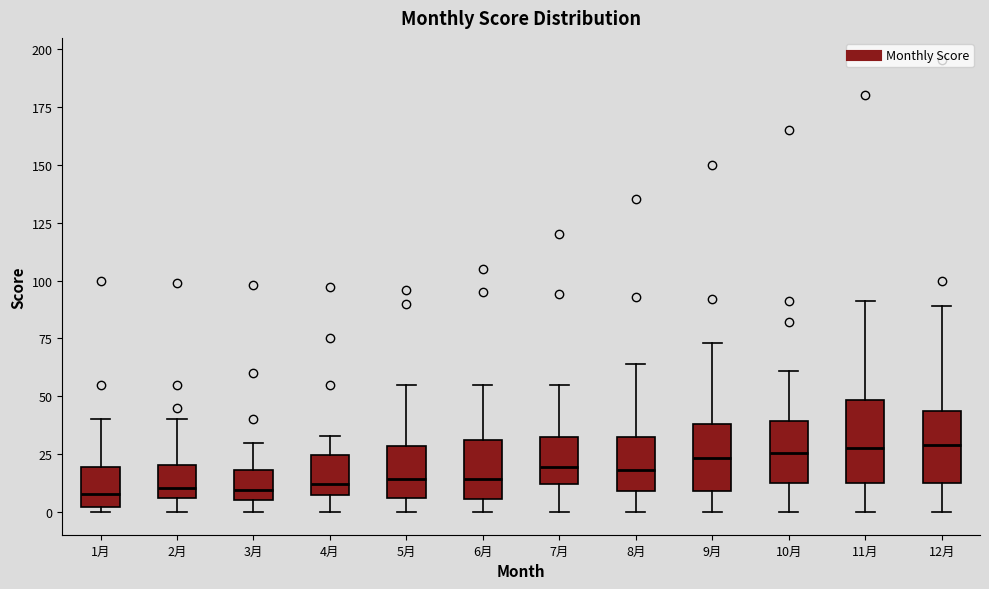

Where does the upper whisker of the box for 4月 end on the y-axis? The values are not printed on the chart, so give them approximately, as read against the axis.

35